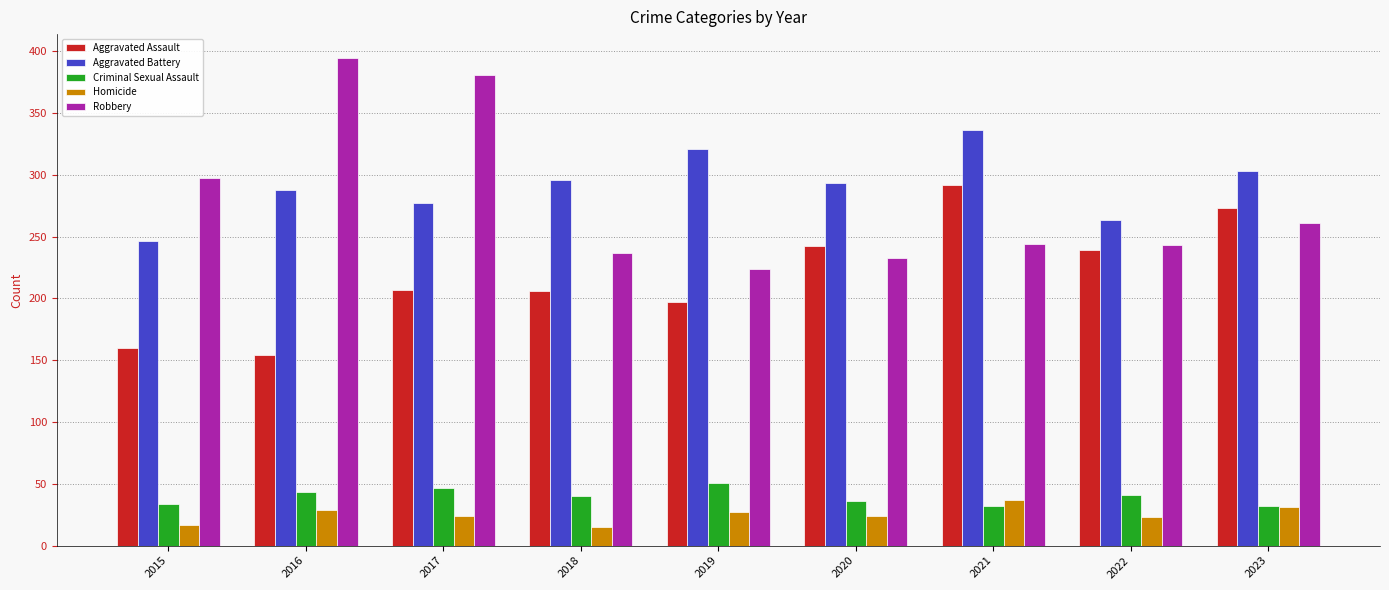

What is the highest value of the Aggravated Battery series?

336